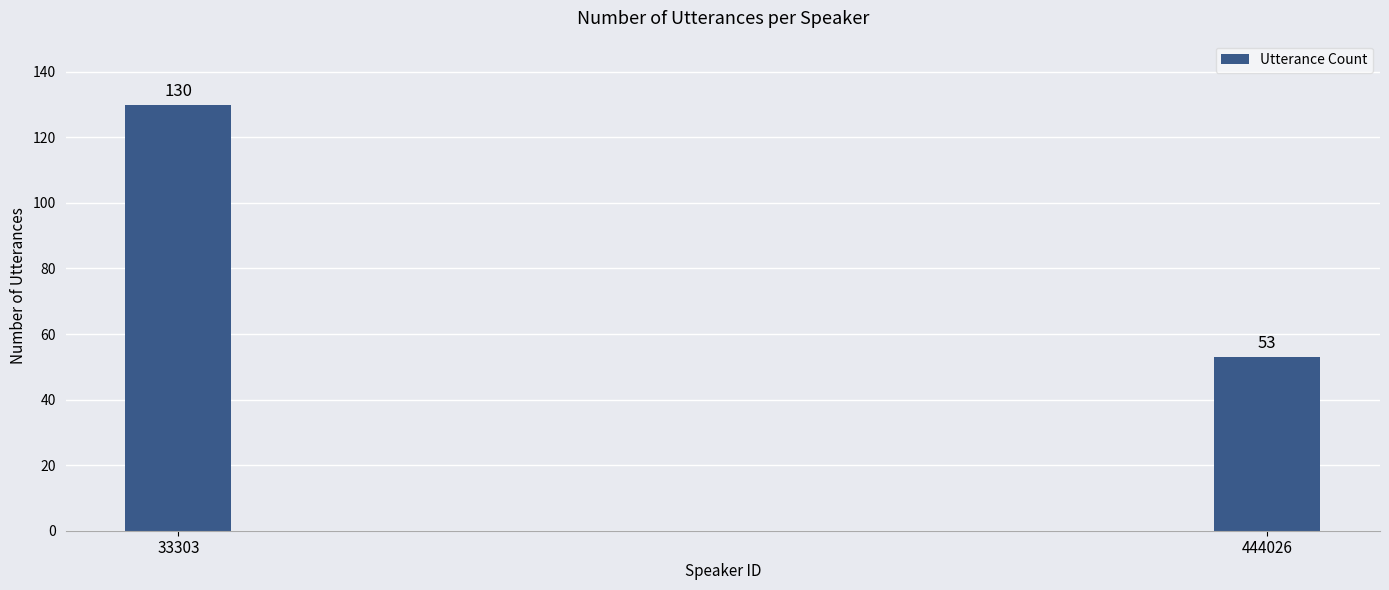

Reading left to right, list all the values displayed in this chart.

33303=130	444026=53